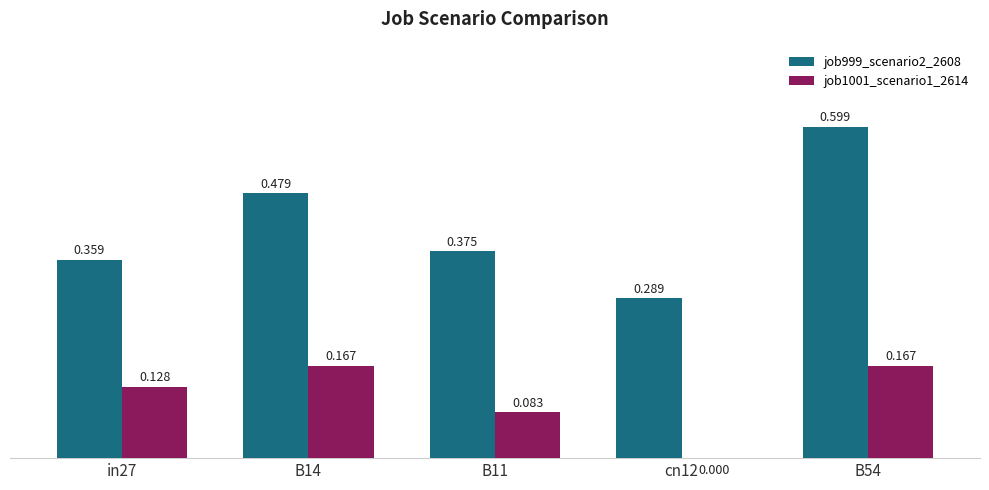

Which has a higher value, B54 or in27?

B54